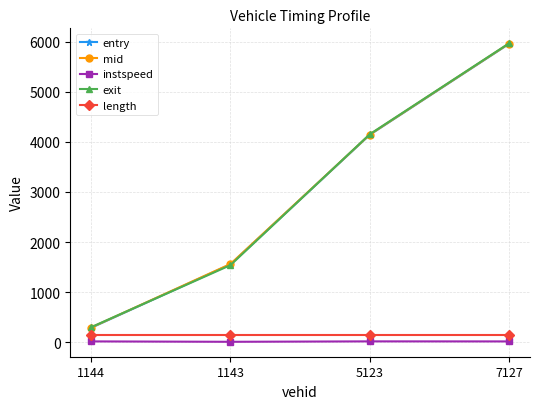

Which series has the widest spread of values?

entry